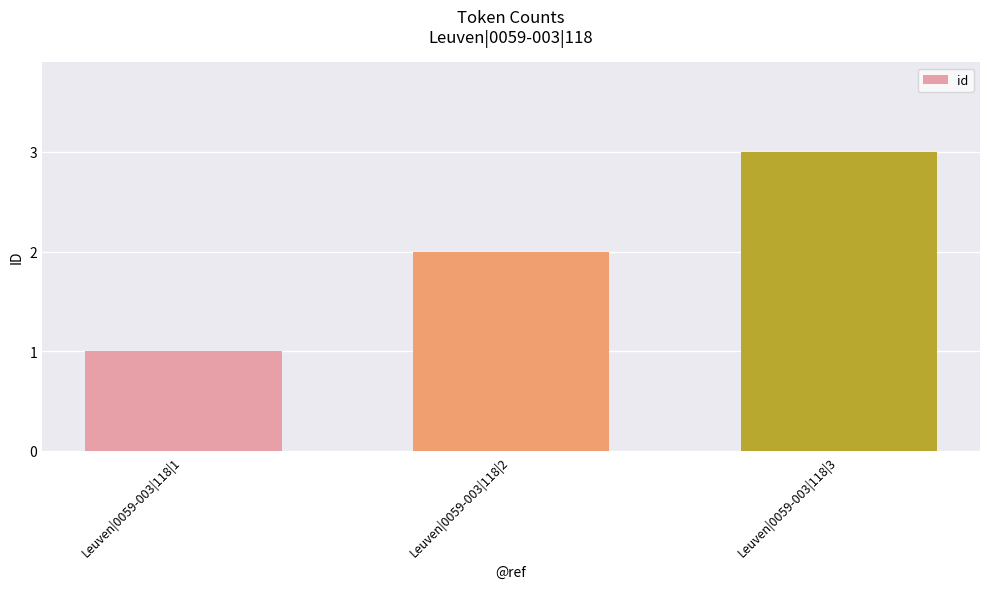

What is the approximate value at Leuven|0059-003|118|2?

2